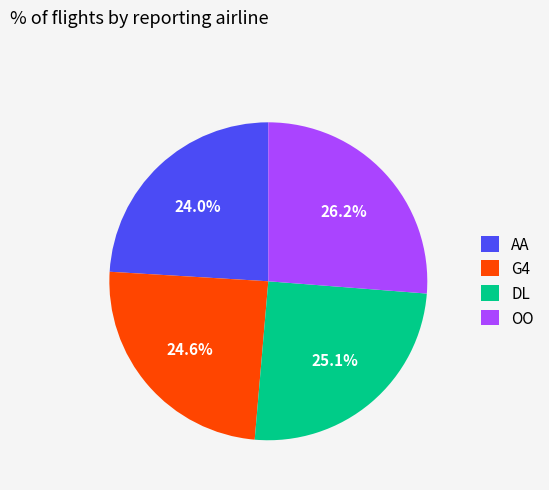

Which has a higher value, DL or AA?

DL